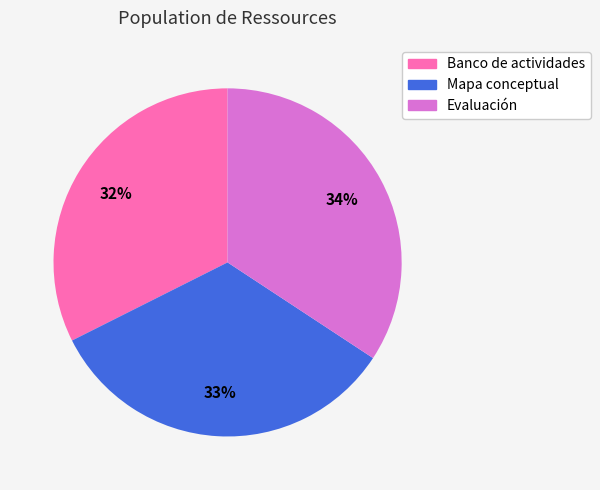

To the nearest percent, what percentage of the pie is Mapa conceptual?

33%